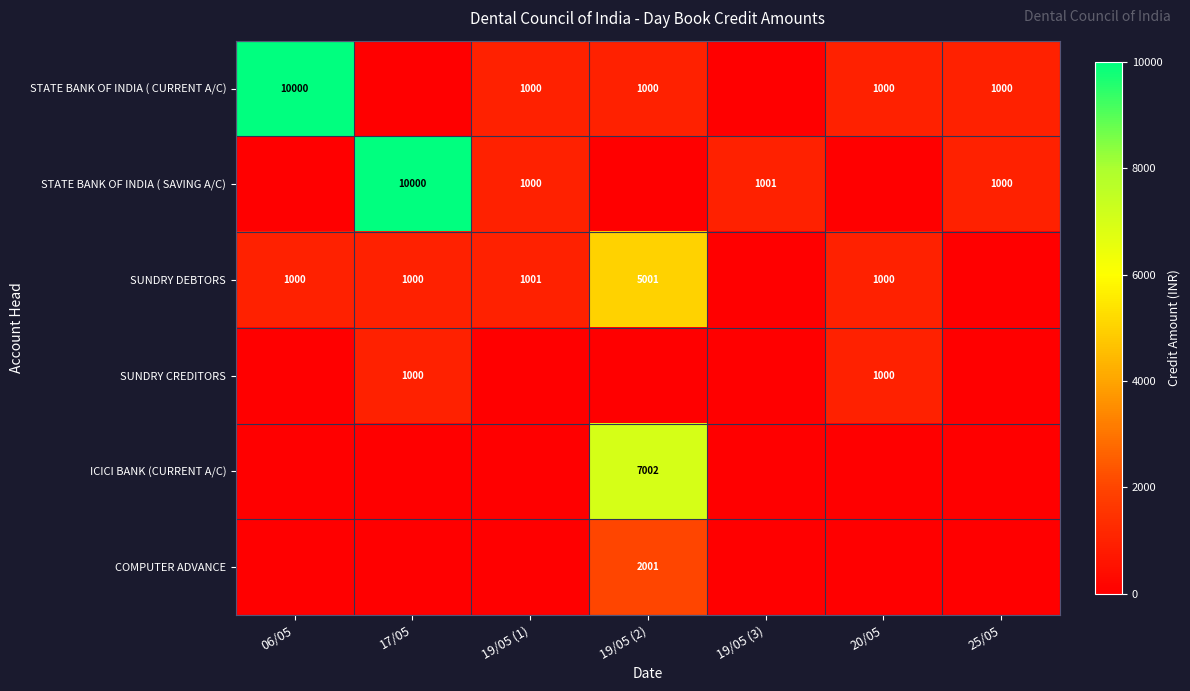

What is the difference between the STATE BANK OF INDIA ( CURRENT A/C) values at 19/05 (2) and 06/05?

9000